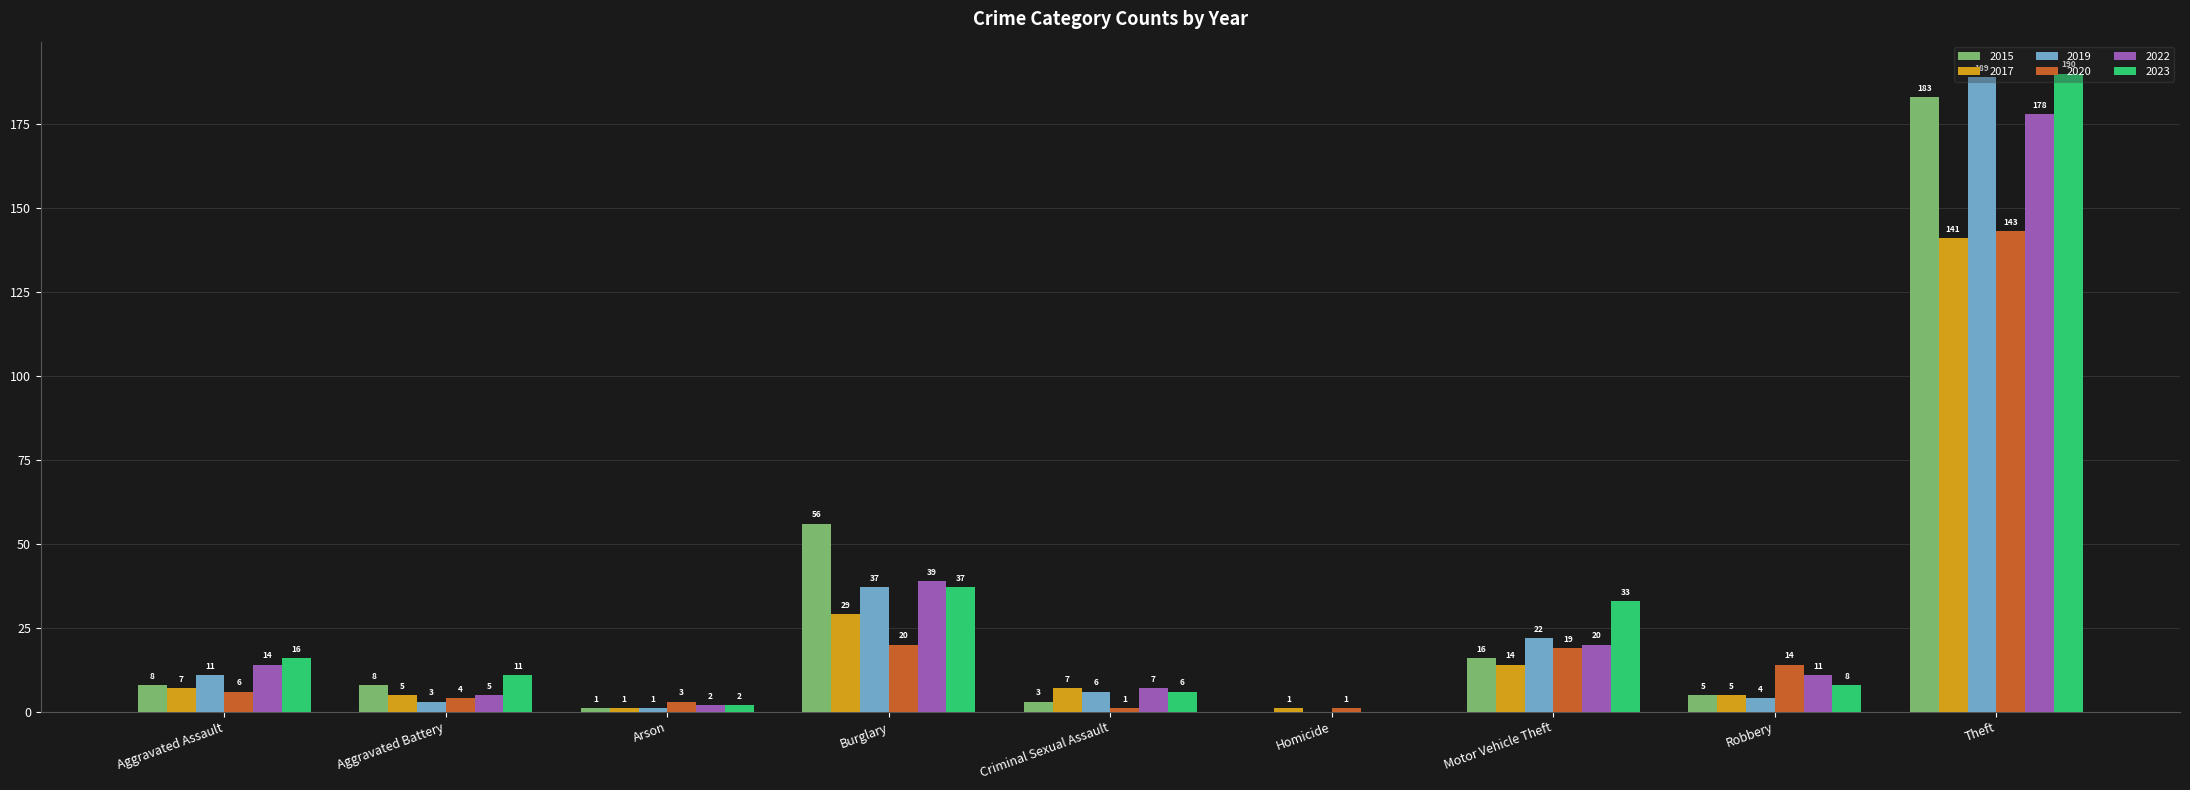

Between Motor Vehicle Theft and Robbery, which series saw the biggest shift?

2023